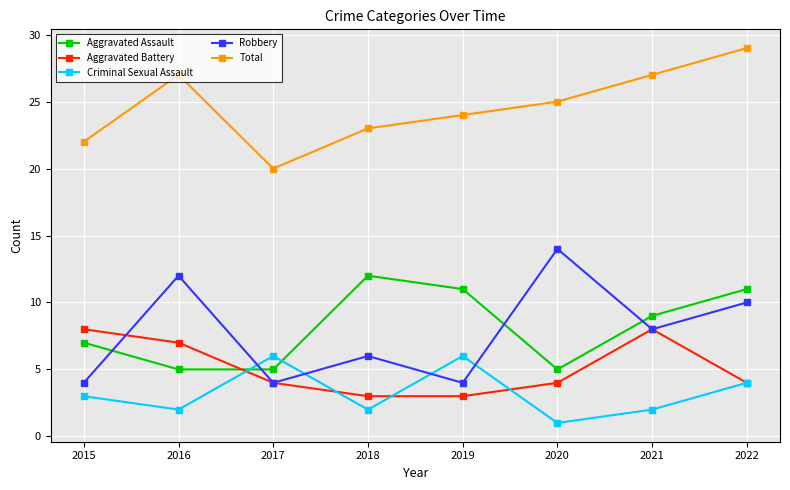

Reading left to right, transcribe all the data shown in this chart.

Aggravated Assault: 2015=7	2016=5	2017=5	2018=12	2019=11	2020=5	2021=9	2022=11
Aggravated Battery: 2015=8	2016=7	2017=4	2018=3	2019=3	2020=4	2021=8	2022=4
Criminal Sexual Assault: 2015=3	2016=2	2017=6	2018=2	2019=6	2020=1	2021=2	2022=4
Robbery: 2015=4	2016=12	2017=4	2018=6	2019=4	2020=14	2021=8	2022=10
Total: 2015=22	2016=27	2017=20	2018=23	2019=24	2020=25	2021=27	2022=29